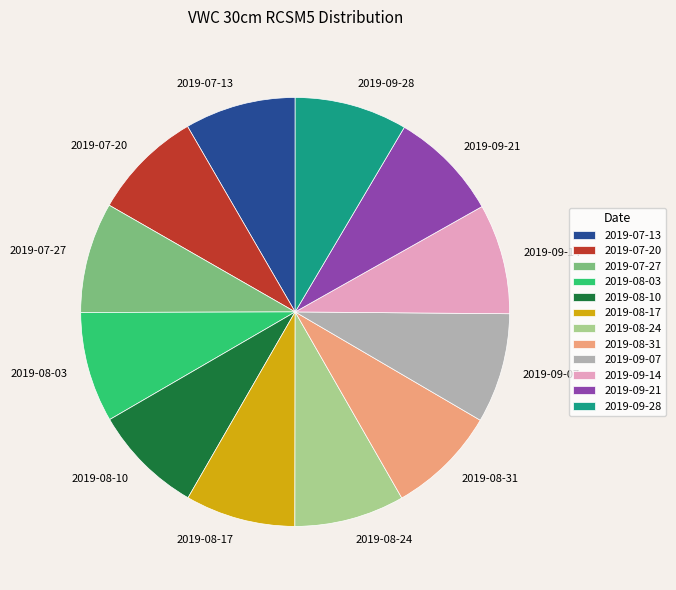

Is there a majority slice in this chart?

No